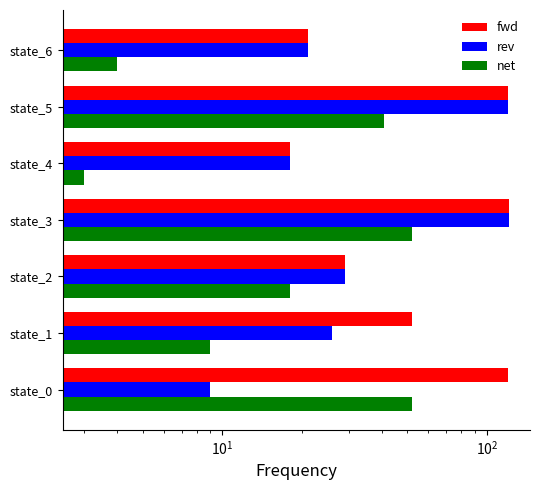

Rank the series by their average value, from lowest to highest.

net, rev, fwd